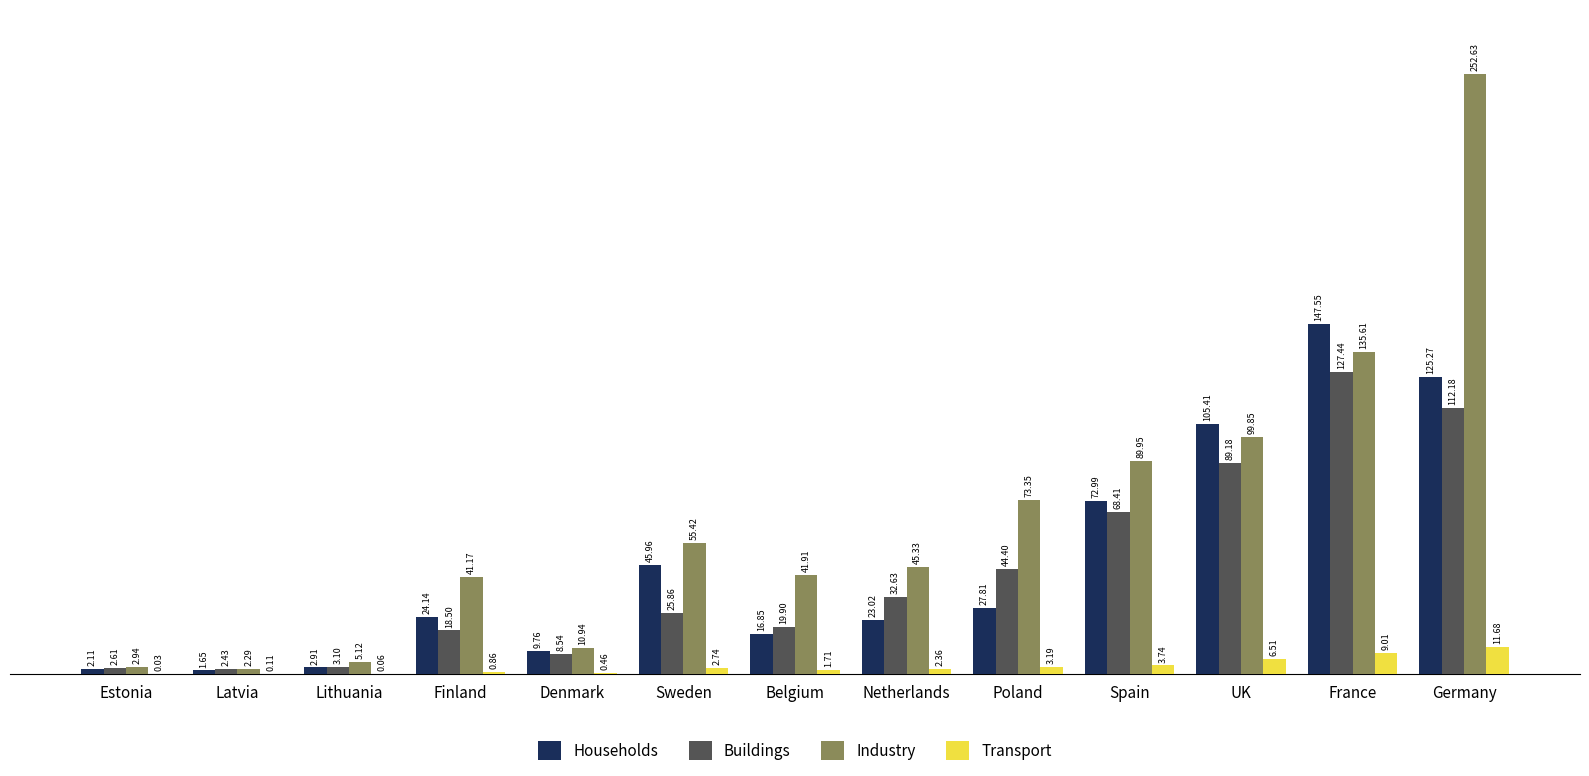

Which series has the largest total across all categories?

Industry